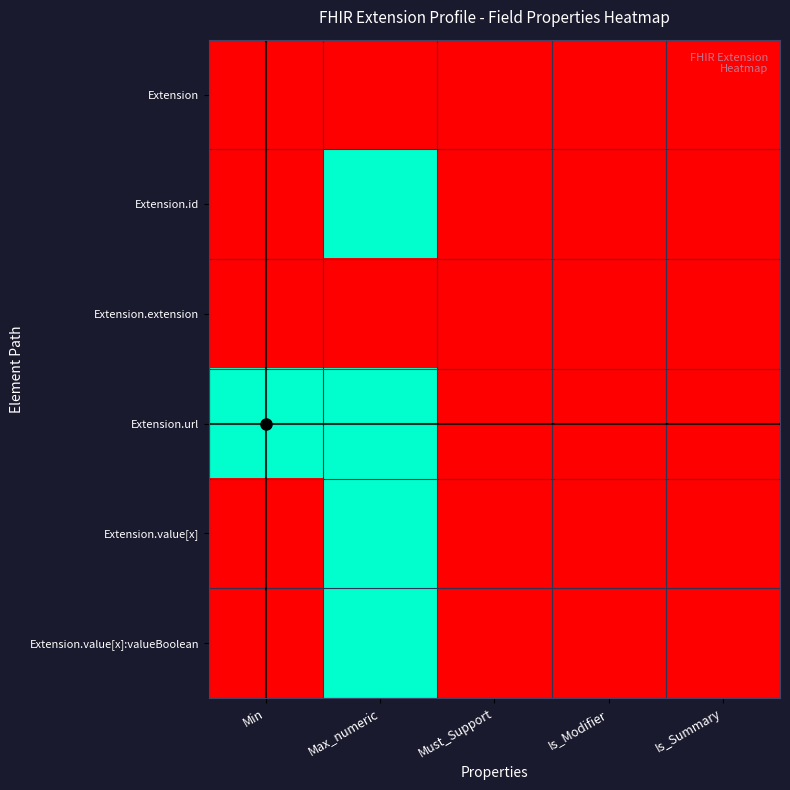

What is the total value across all series at Min?

1